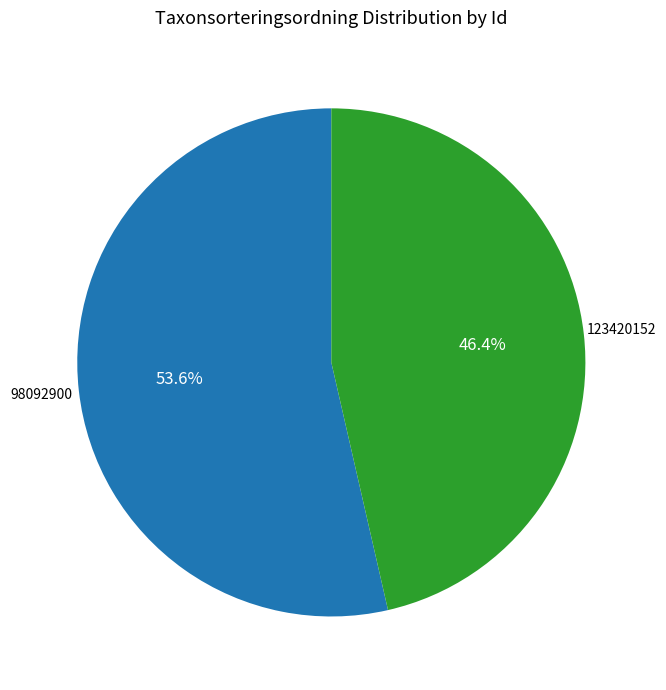

Does any single category account for the majority?

Yes